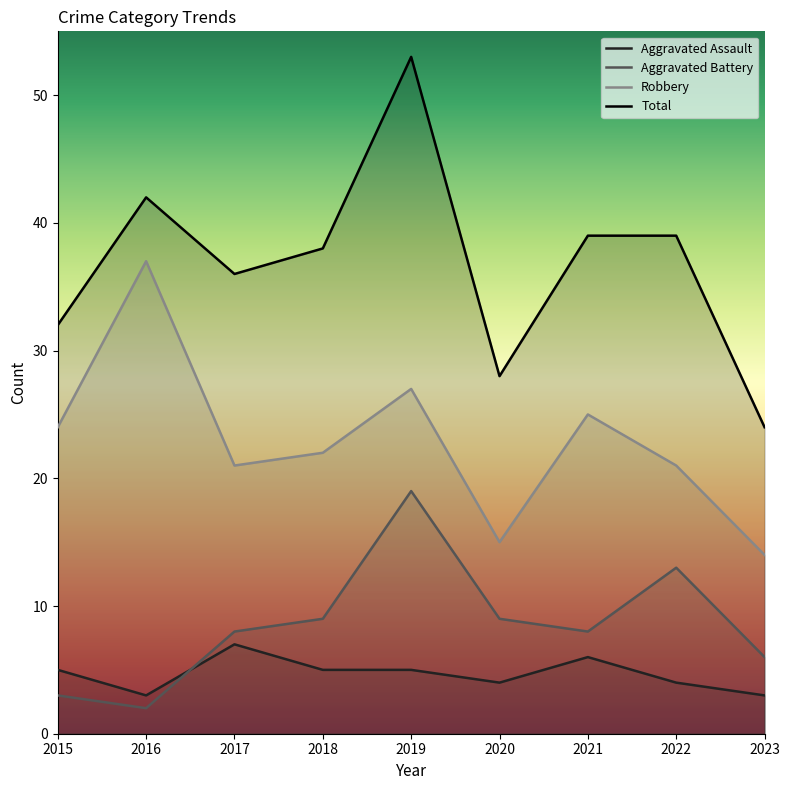

What is the difference between the Aggravated Assault values at 2021 and 2015?

1